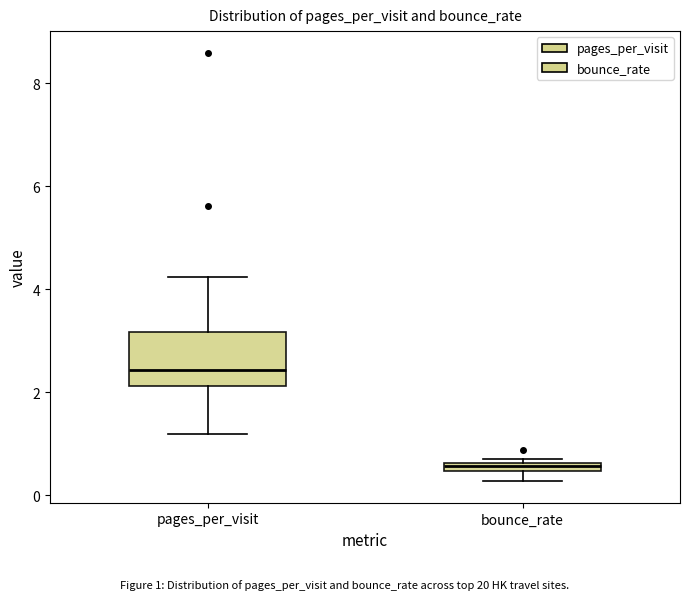

Comparing the boxes themselves (not the whiskers), which one is the tallest?

pages_per_visit